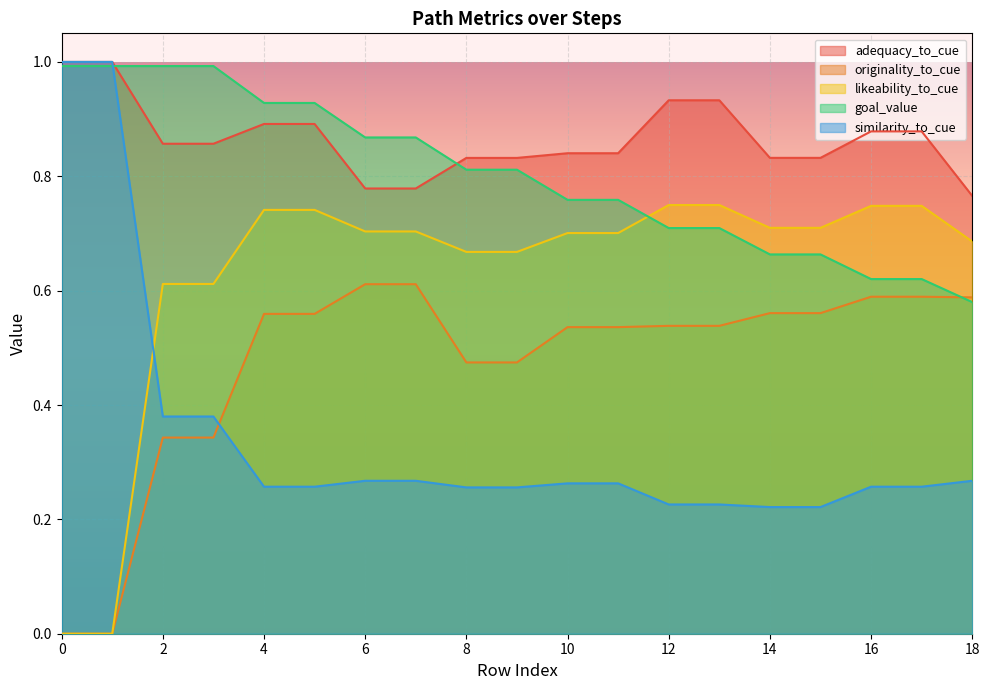

Is the value of similarity_to_cue at 2 greater than the value of adequacy_to_cue at 6?

No